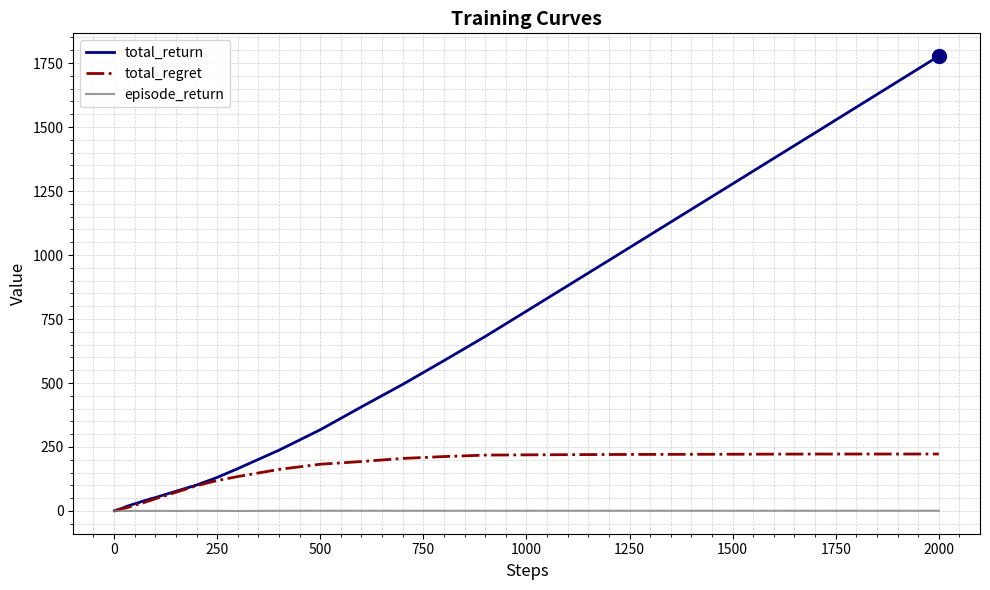

Which series has the widest spread of values?

total_return